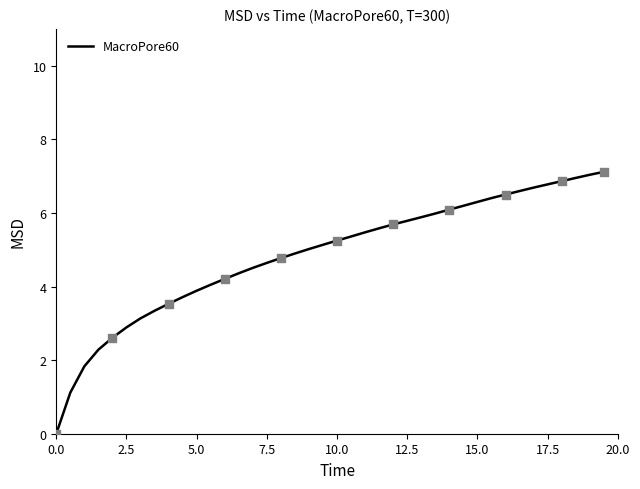

What is the greatest value displayed?

7.1